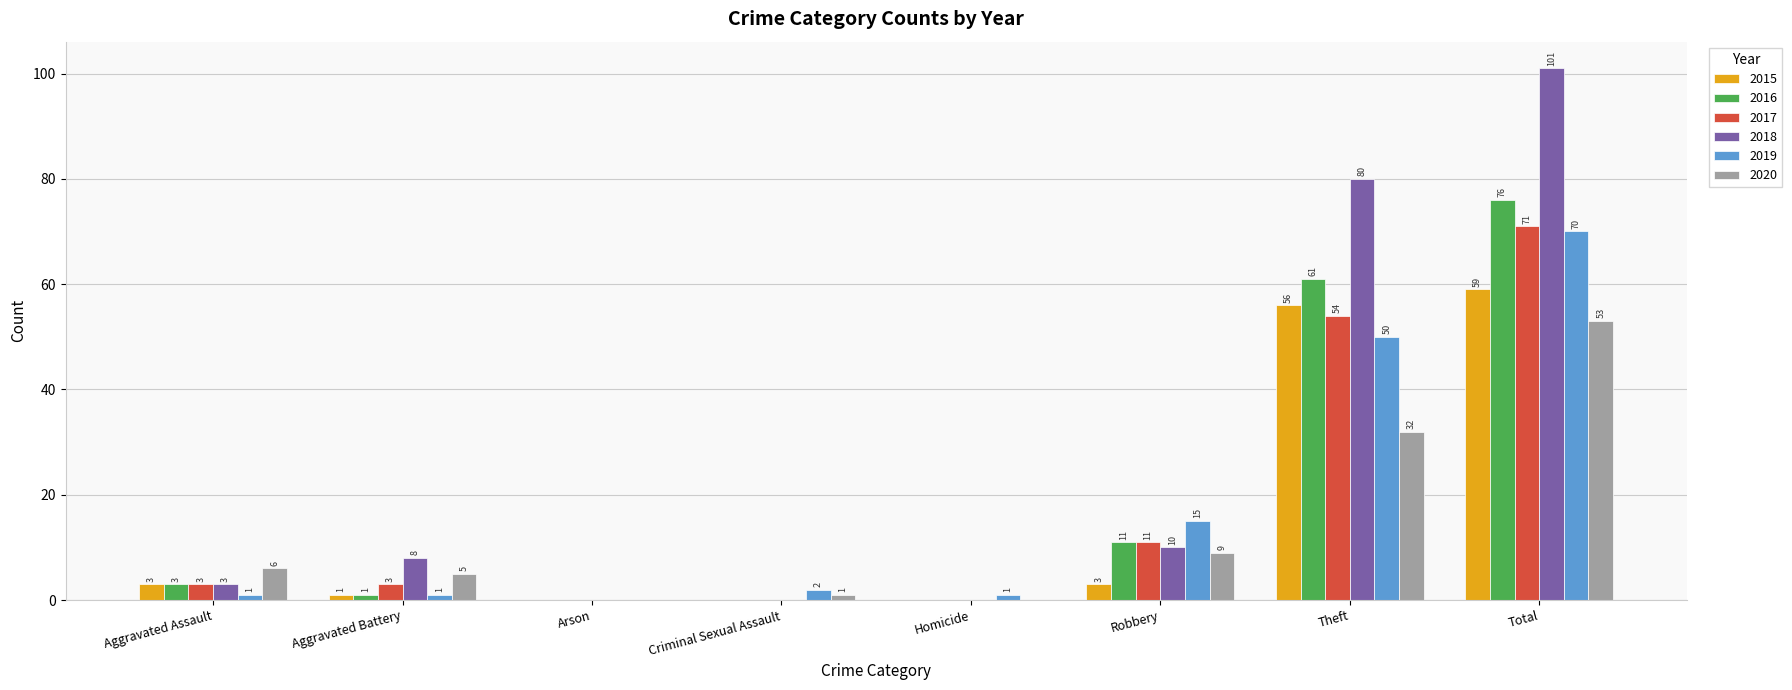

What is the sum of the 2016 values at Homicide and Aggravated Assault?

3